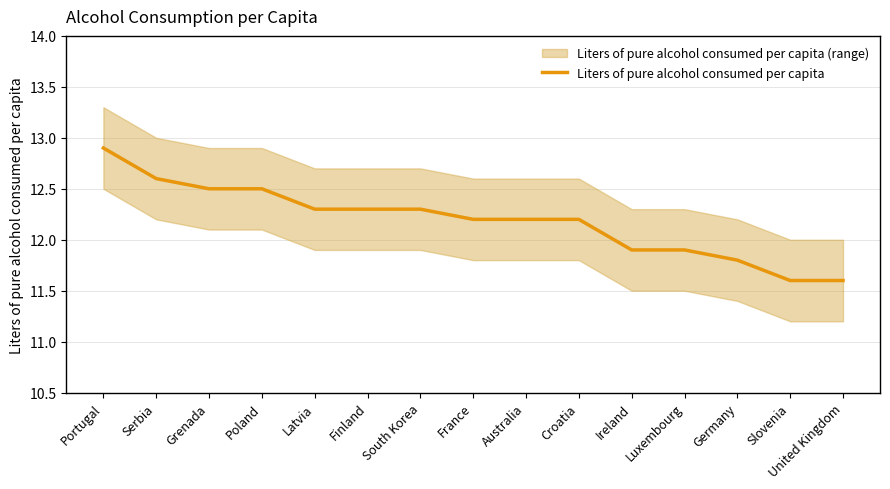

The chart shows a value of 12.2 at Australia. True or false?

True